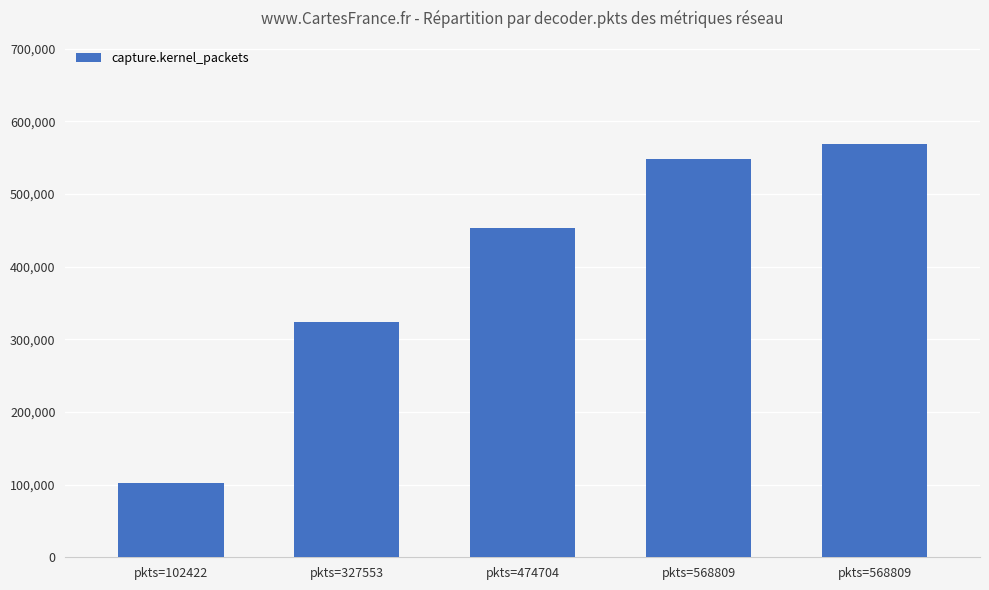

How many series are shown in this chart?

1